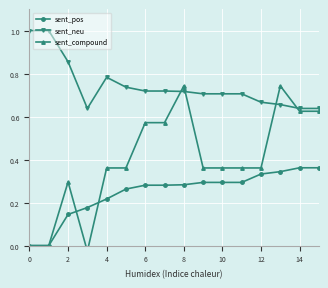

List the series in order of their peak value, lowest first.

sent_pos, sent_compound, sent_neu